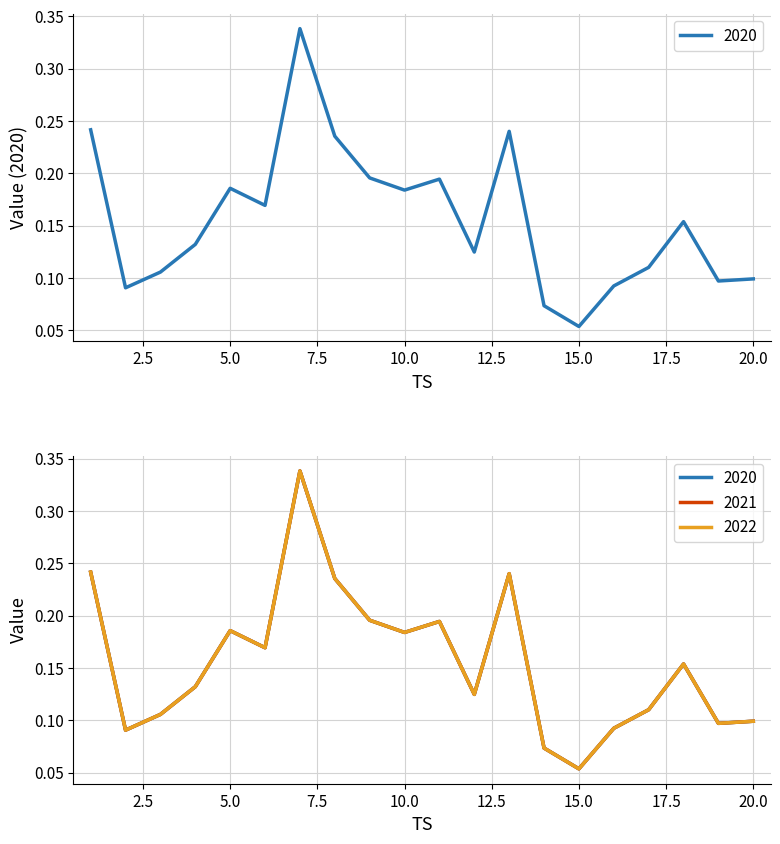

What is the sum of all 2021 values?

3.1